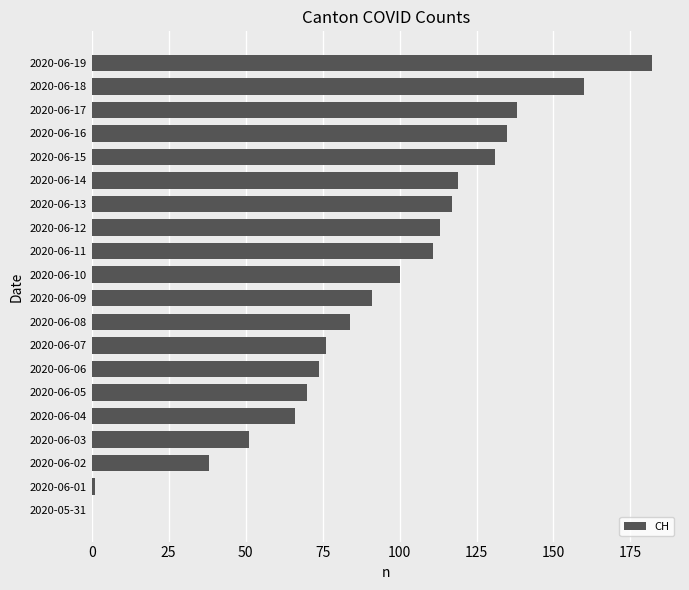

The chart shows a value of 76 at 2020-06-07. True or false?

True